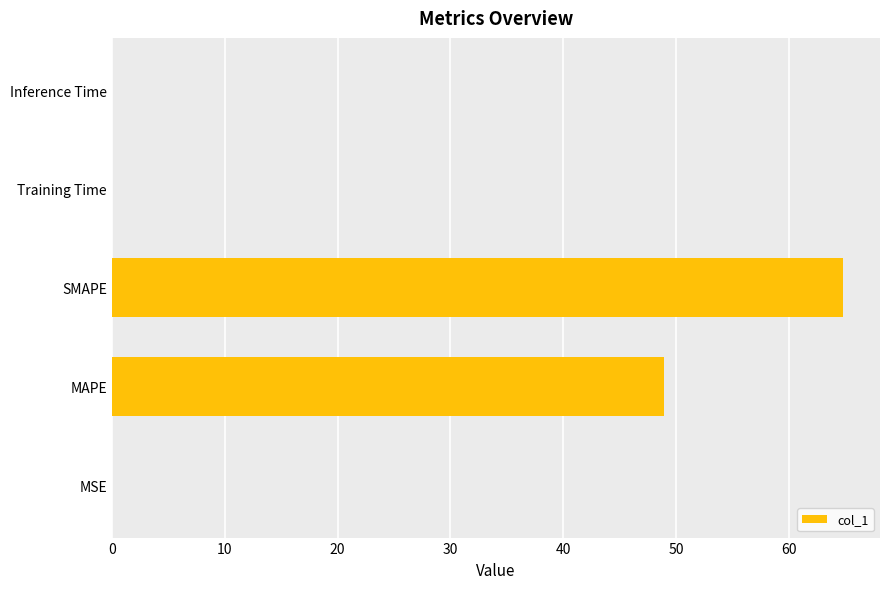

Which category has the highest value across all series?

SMAPE